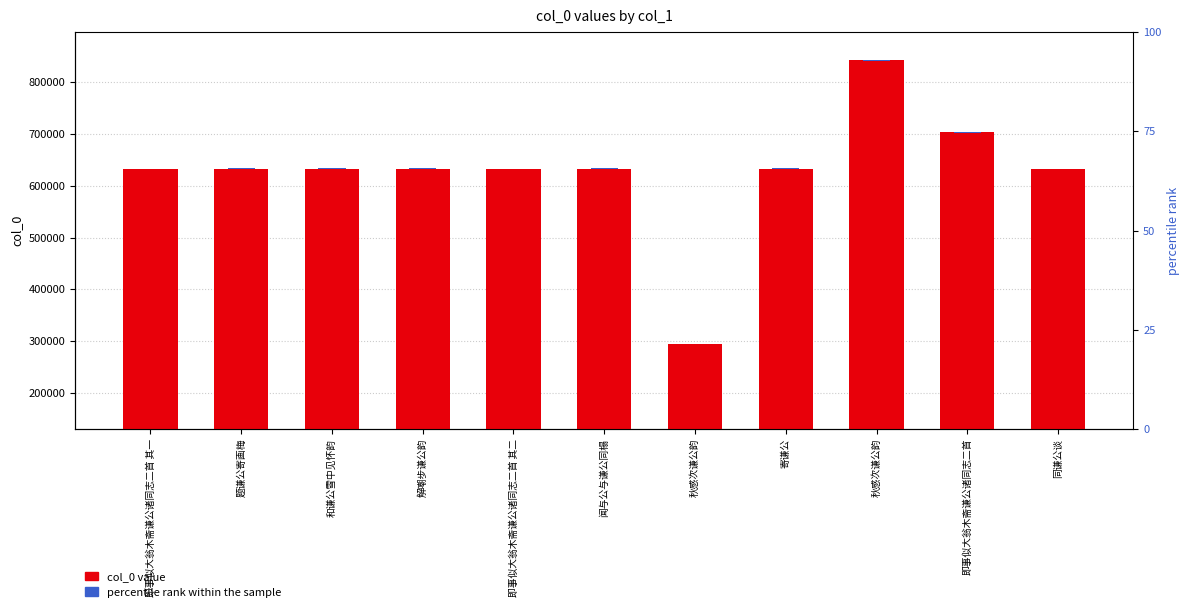

Count the number of values greater than 632616.

5